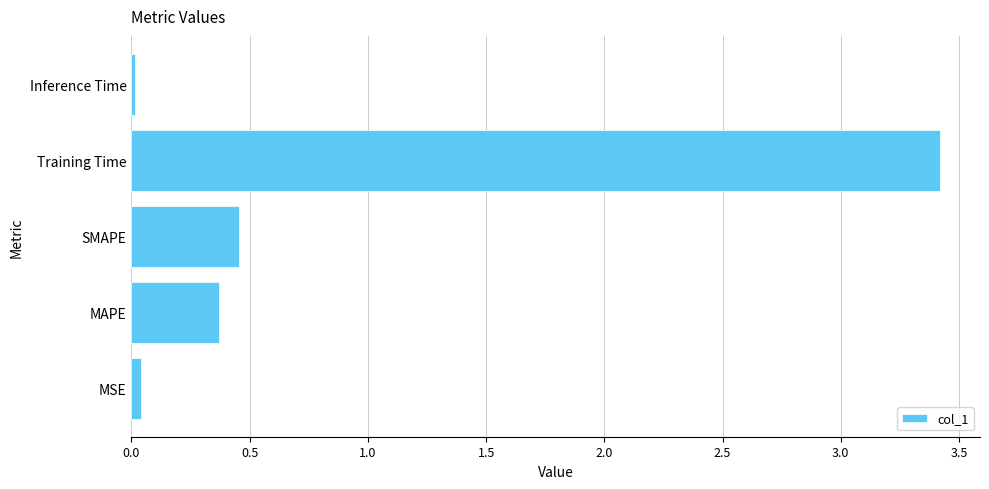

What is the greatest value displayed?

3.4